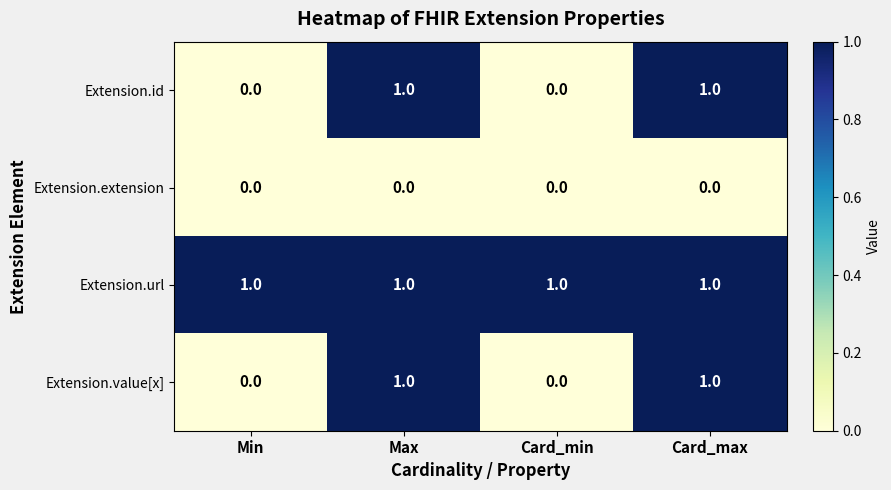

What is the total value across all series at Max?

3